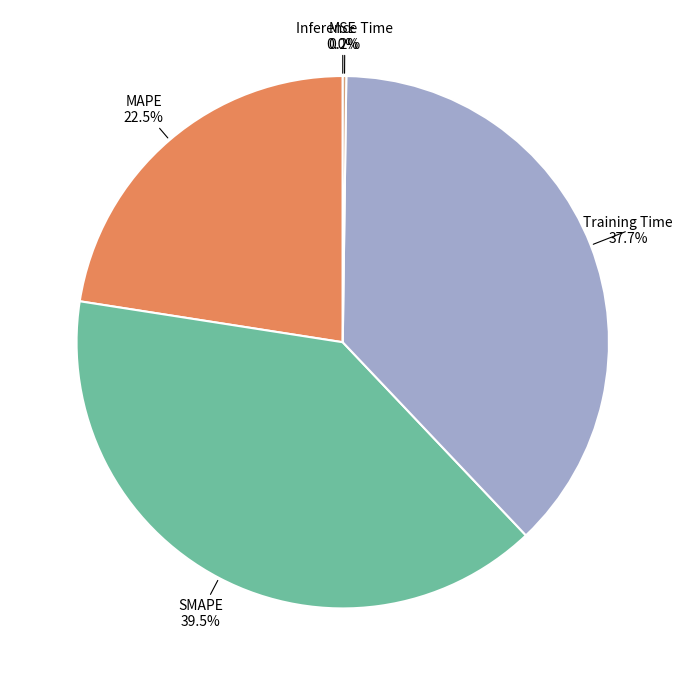

What is the largest slice in the pie chart?

SMAPE